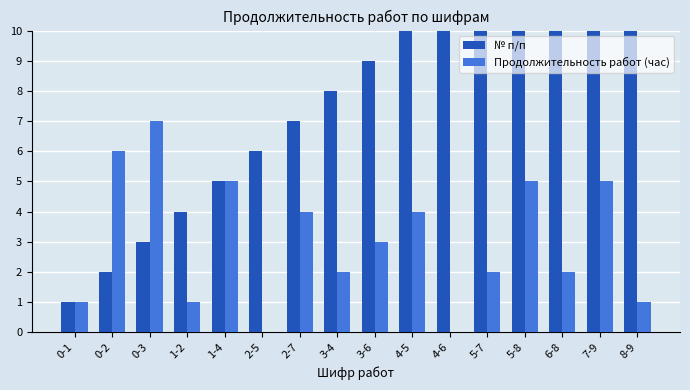

Which category has the highest value in the Продолжительность работ (час) series?

0-3